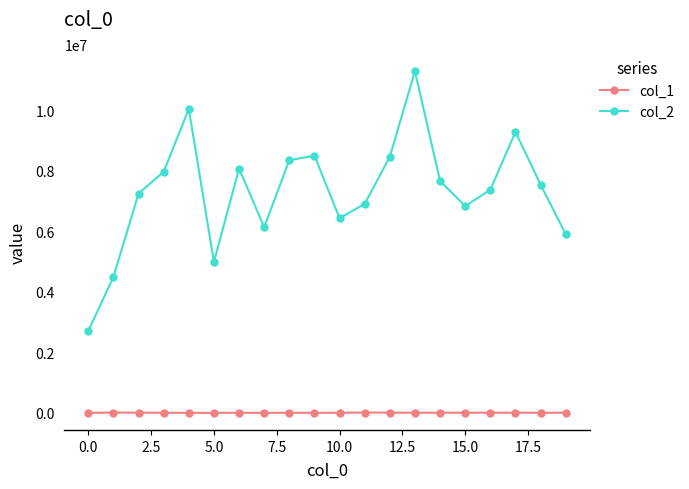

List the series in order of their overall mean, lowest first.

col_1, col_2